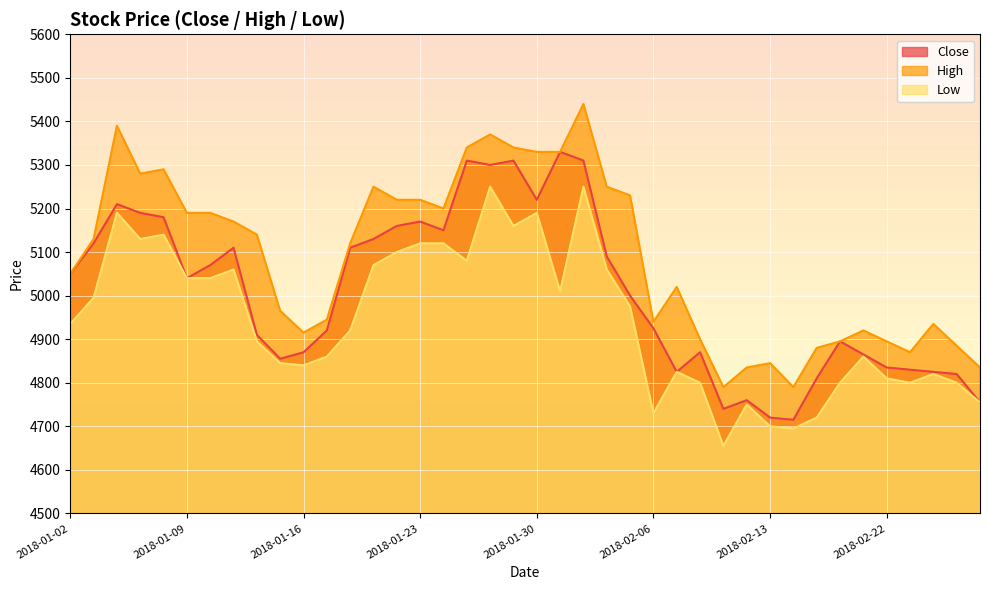

At which category does Close reach its first local peak?

2018-01-04